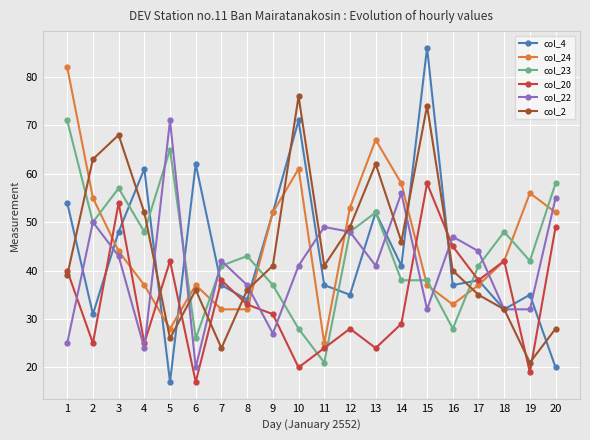

Which series has the largest total across all categories?

col_24